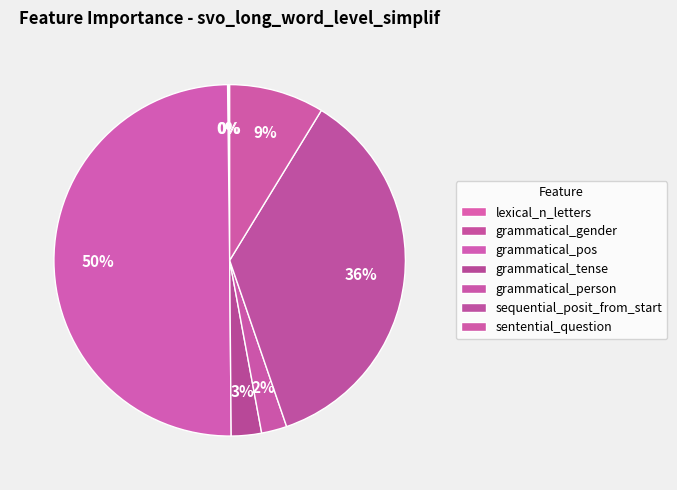

To the nearest percent, what is the difference between the largest and smallest slice percentages?

50%